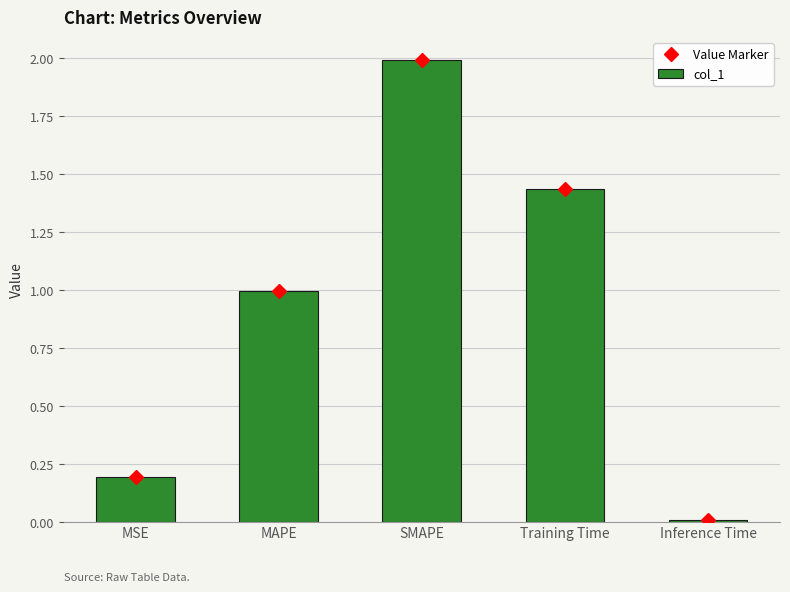

True or false: Value Marker has a value of 3.1 at SMAPE.

False